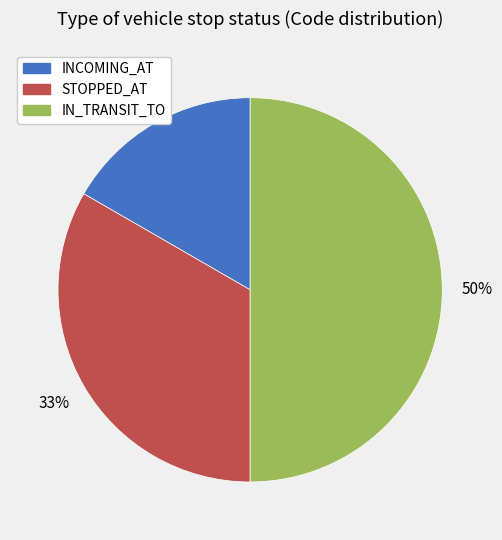

Which category has the smallest portion of the pie?

INCOMING_AT